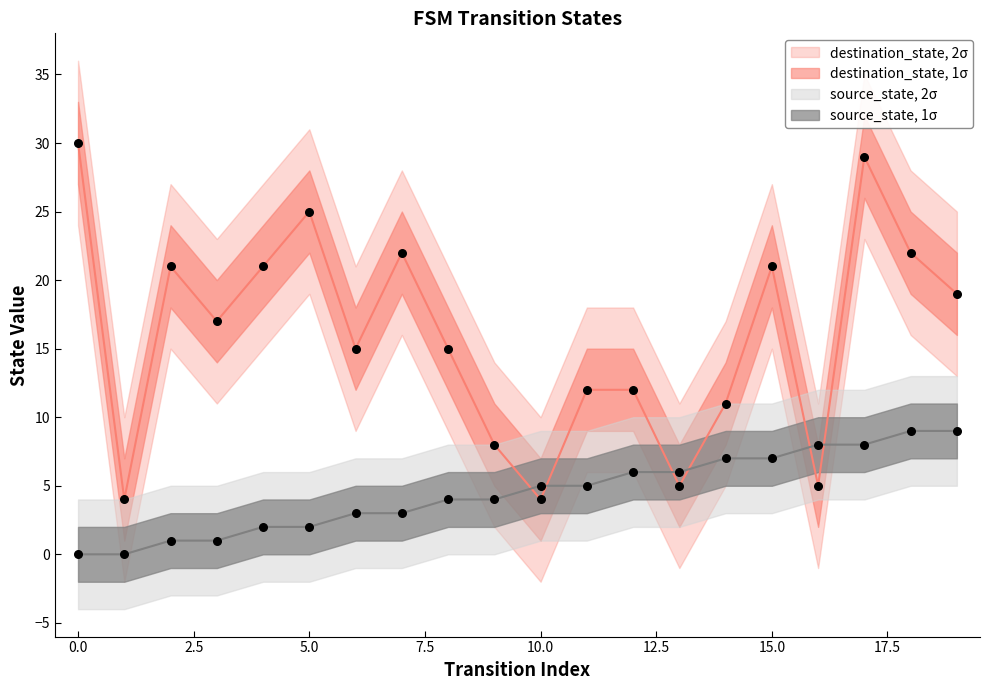

At how many categories does at least one series exceed 9?

15